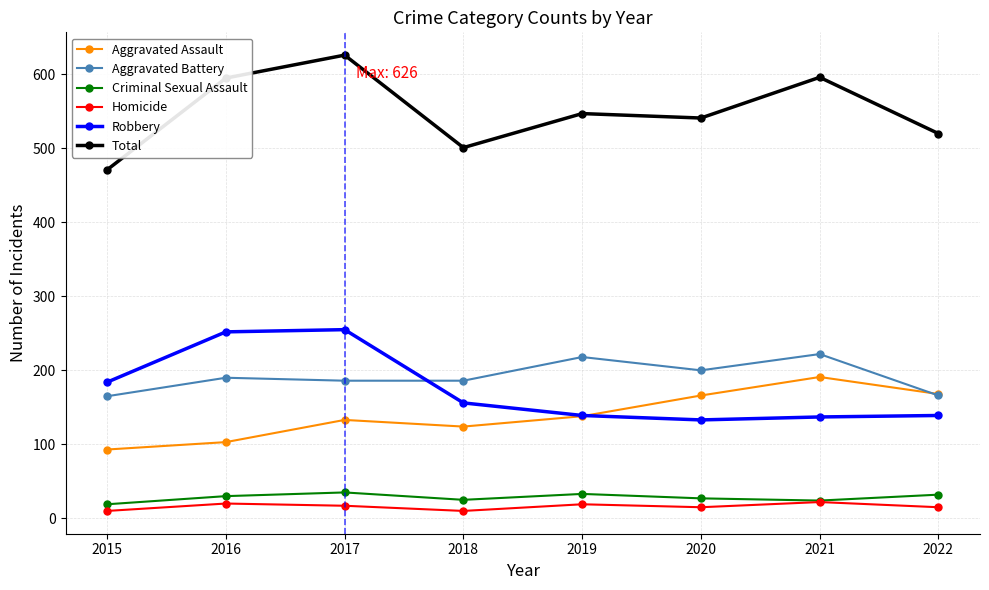

What is the highest value of the Aggravated Battery series?

222